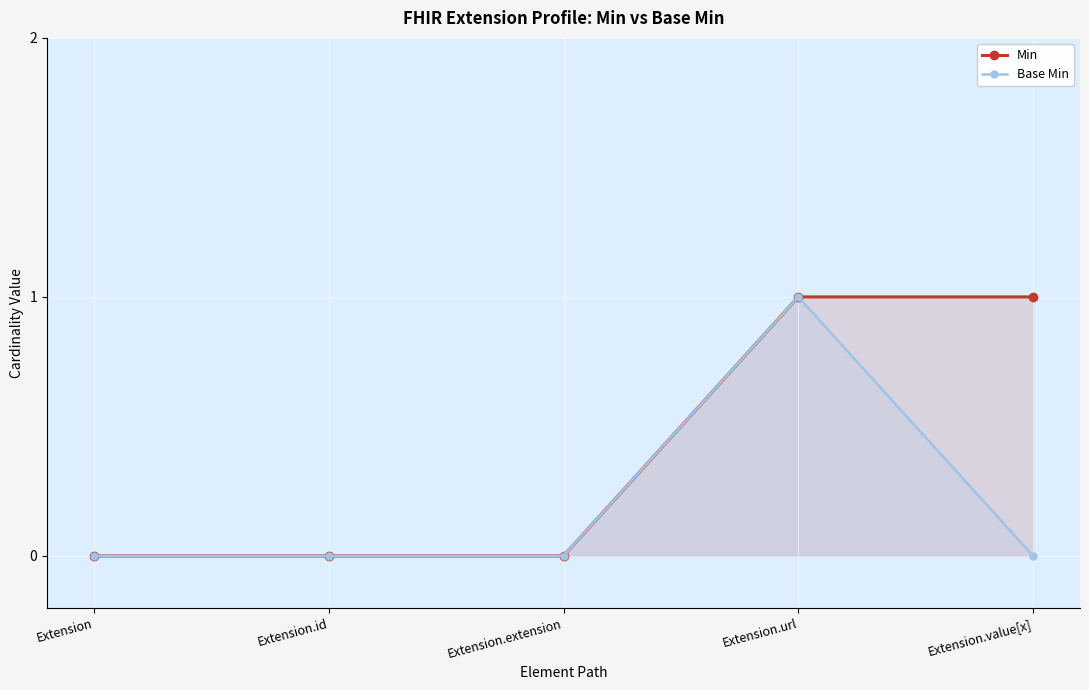

Count the Base Min values in the range 0 to 1.

5